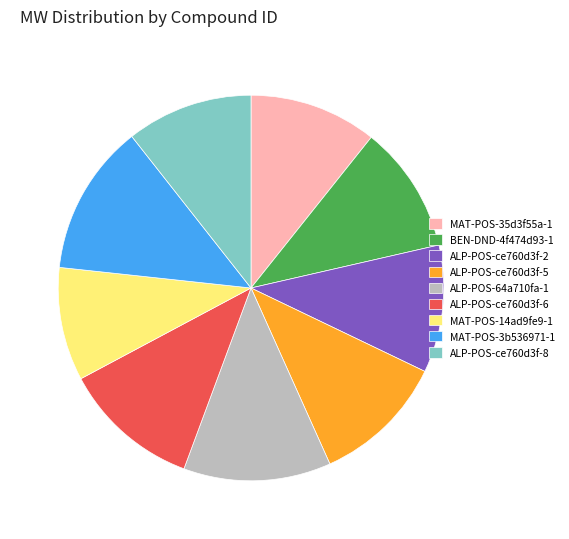

Combined, do ALP-POS-ce760d3f-8 and ALP-POS-64a710fa-1 account for over 50%?

No